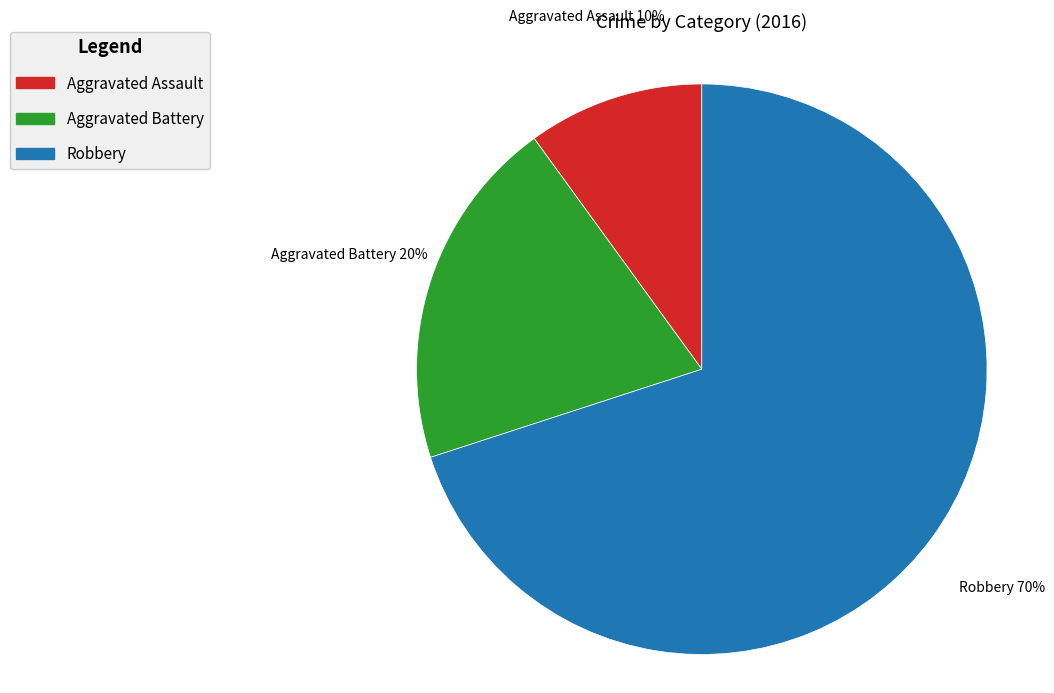

True or false: Aggravated Assault accounts for 10% of the total.

True